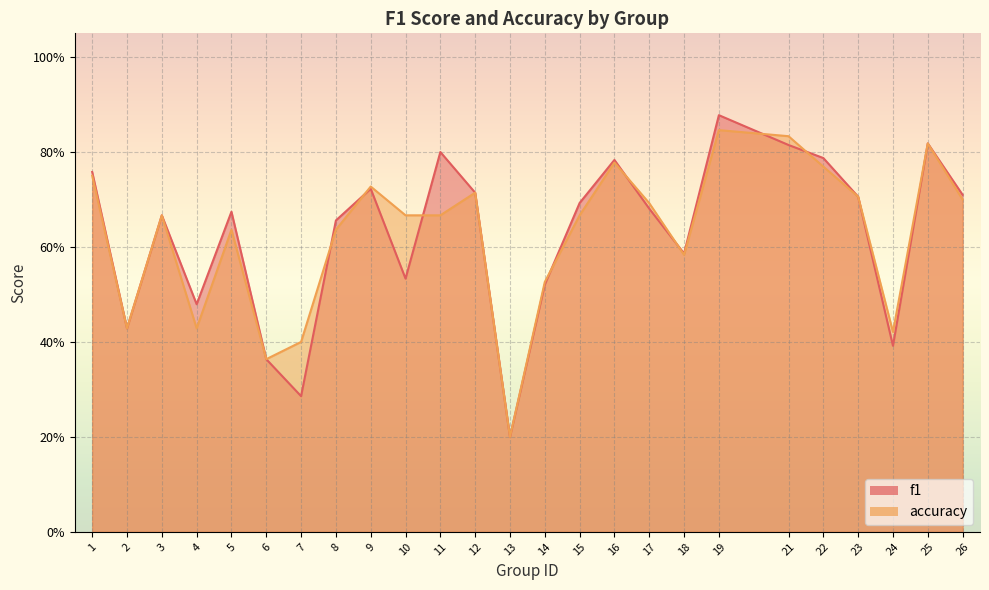

At which label does f1 reach its minimum?

13